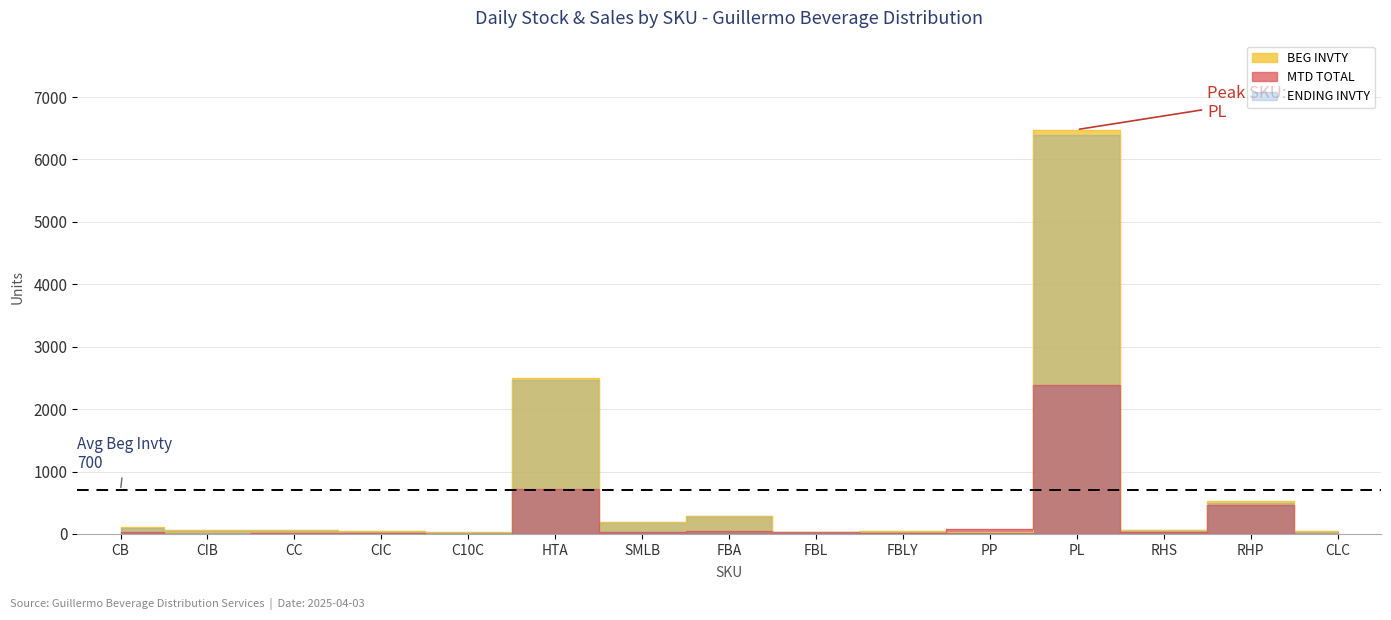

Is it true that TOTAL SALES equals 34 at CLC?

False